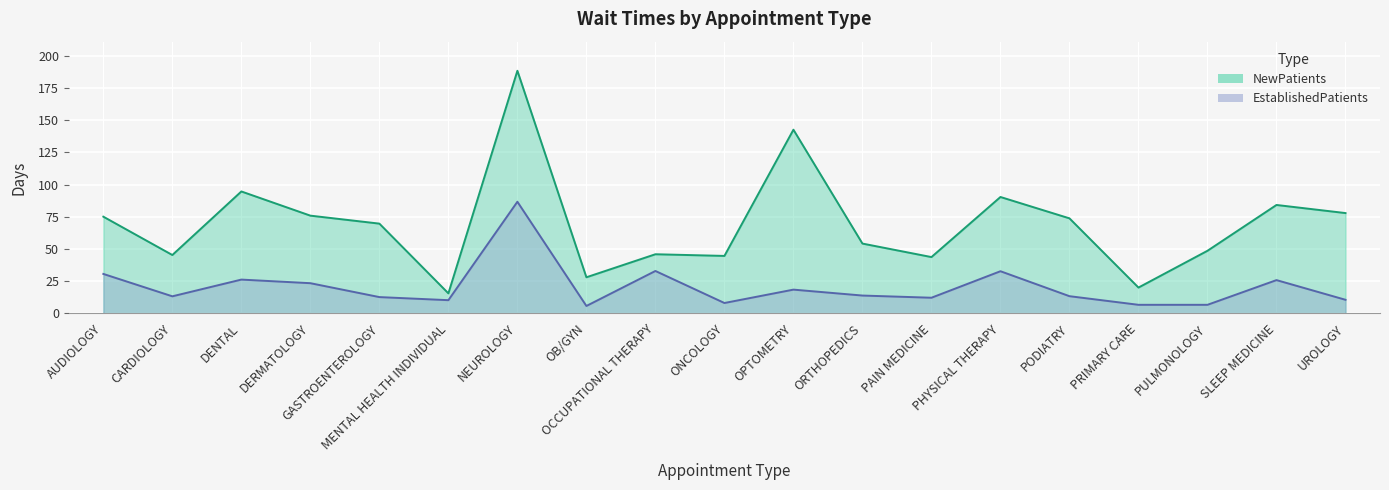

Does the chart display data point markers on the line(s)?

No